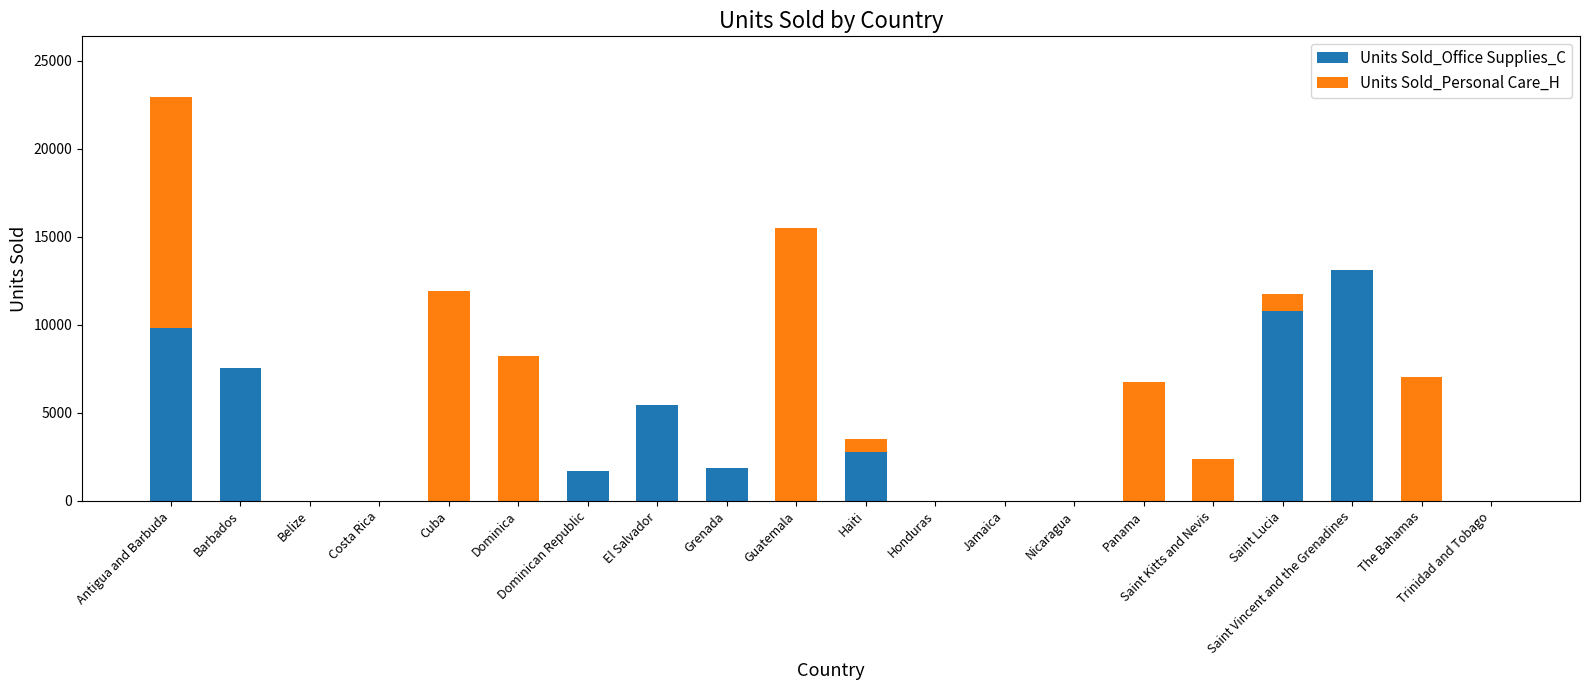

Count the number of data series in this chart.

2